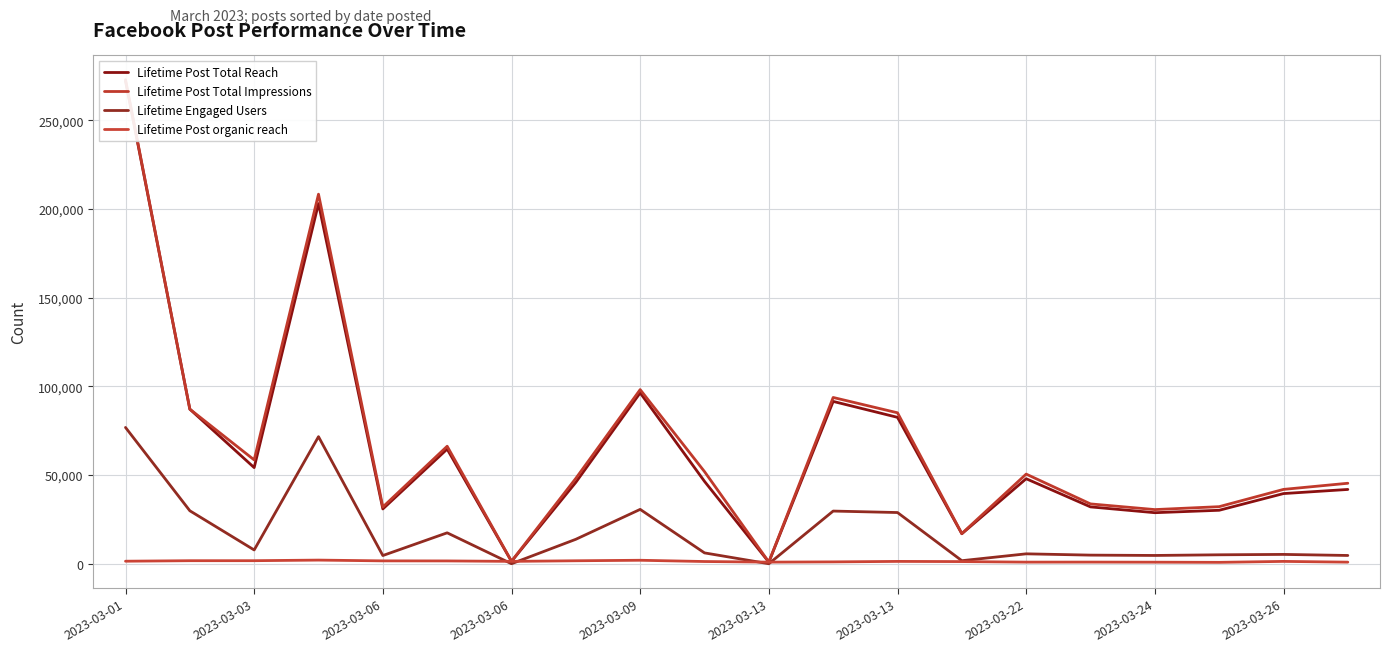

Is it true that Lifetime Post organic reach equals 1648 at 11?

False